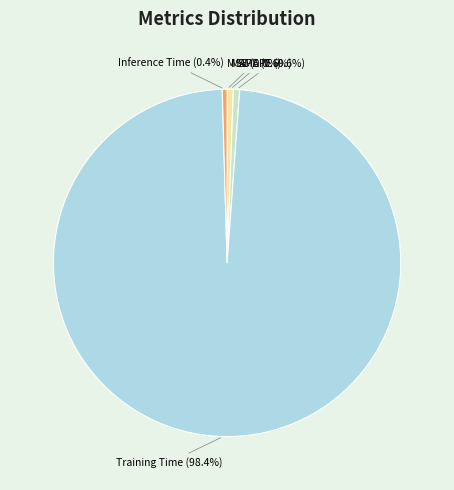

Do Training Time (98.4%) and MAPE (0.6%) together represent more than half of the pie?

Yes